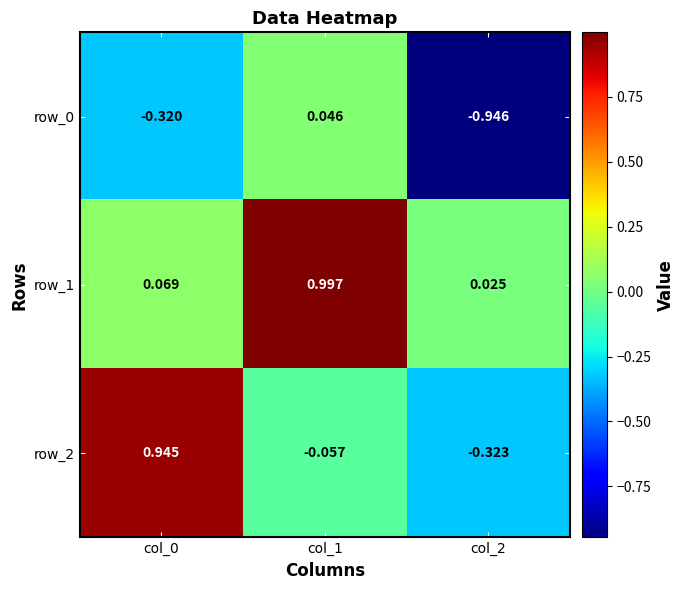

Count the number of data series in this chart.

3